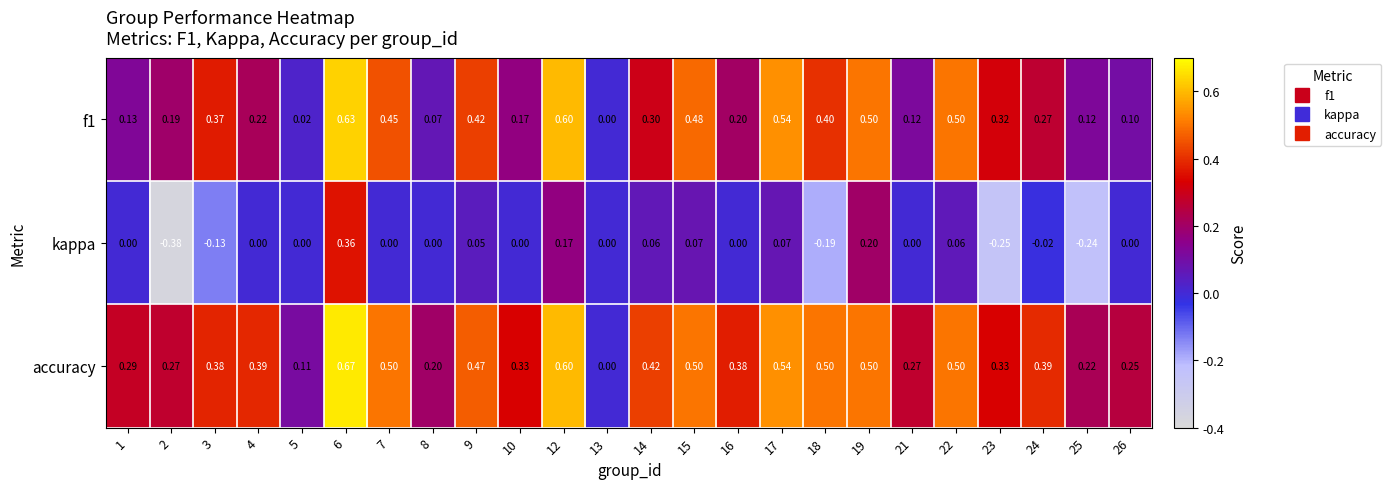

Which series has the widest spread of values?

kappa